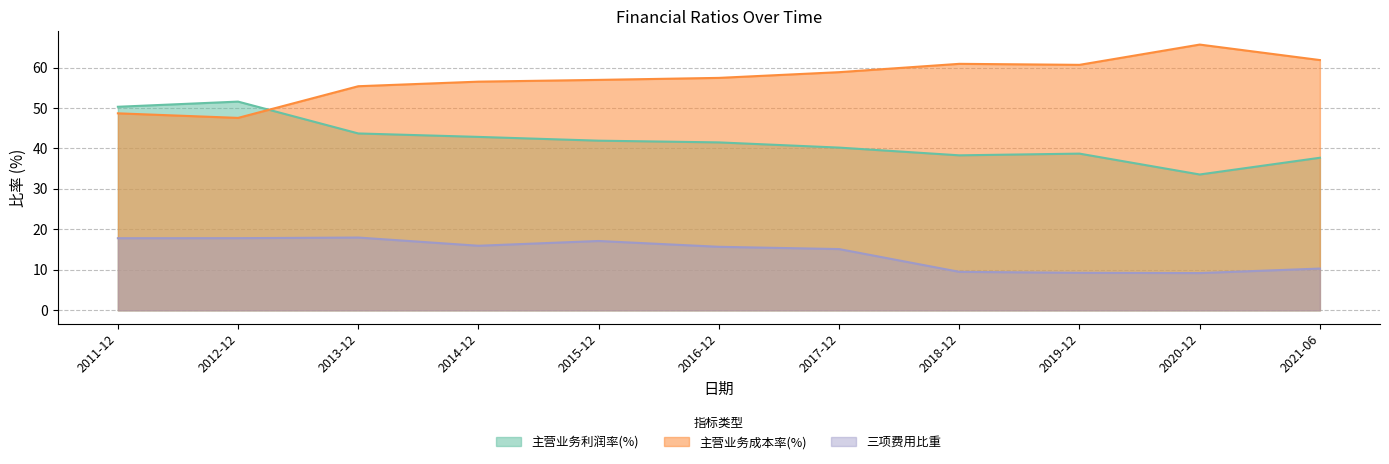

How many times do 主营业务利润率(%) and 主营业务成本率(%) cross each other?

1